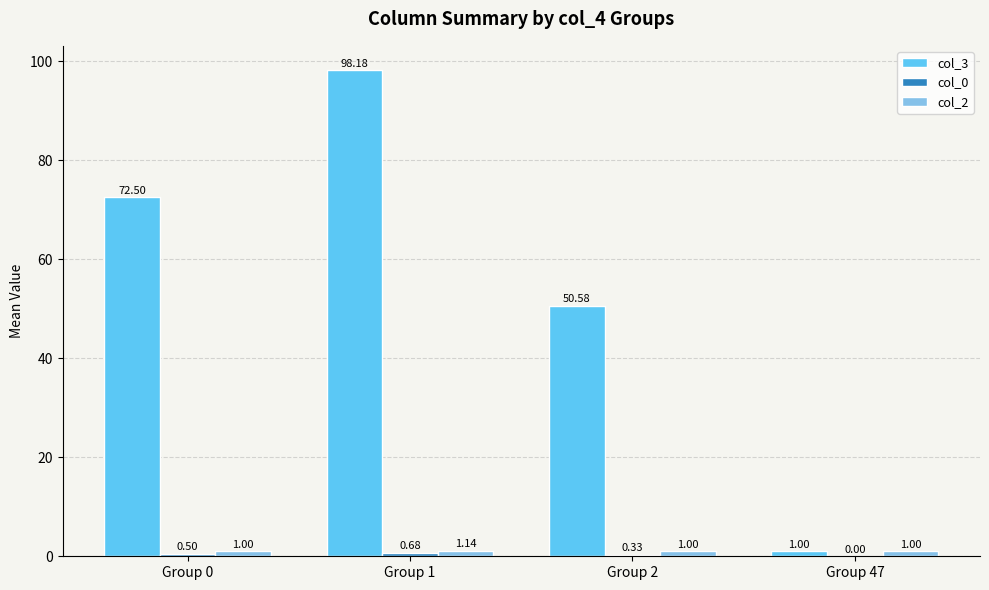

Between Group 0 and Group 1, which series saw the biggest shift?

col_3